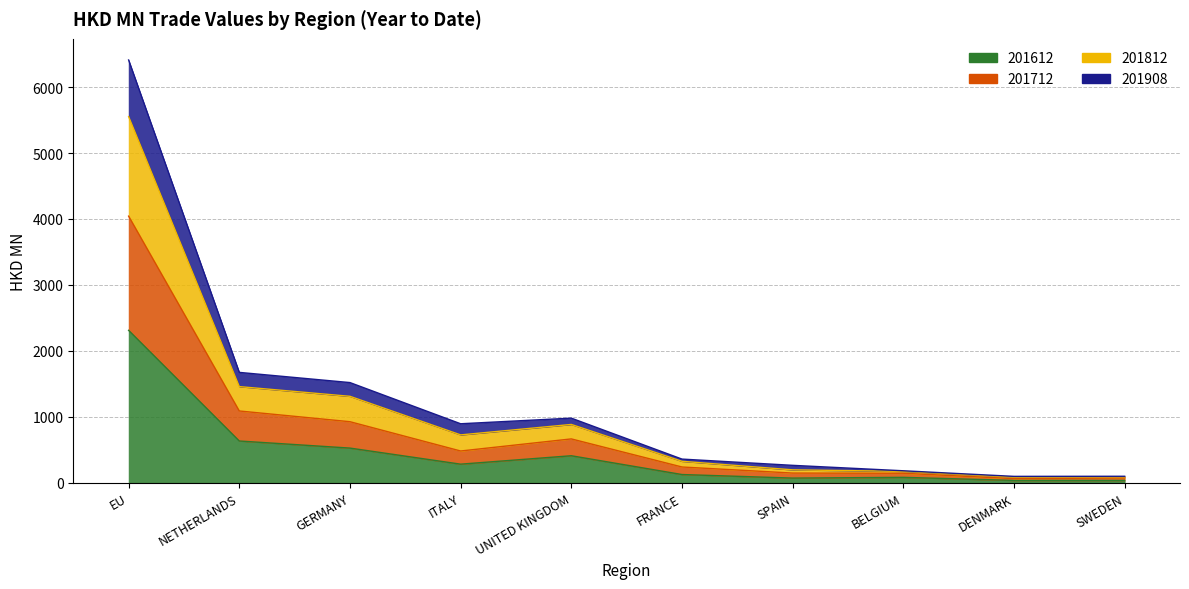

At how many categories does at least one series exceed 1402?

3